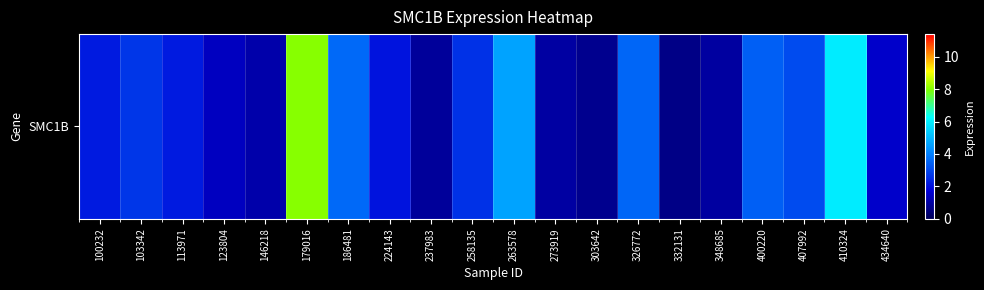

The value at 326772 is 5.6. True or false?

False